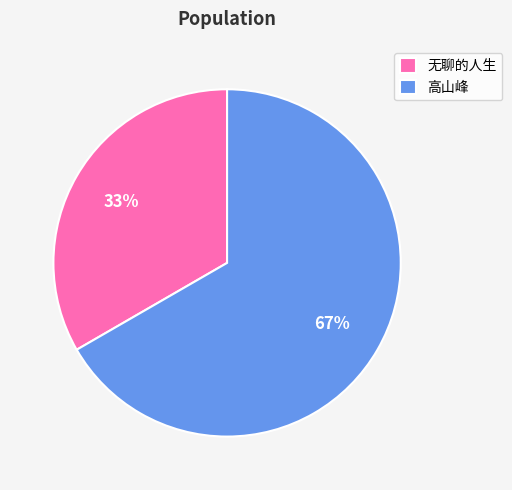

The 无聊的人生 slice represents 33% of the pie. True or false?

True